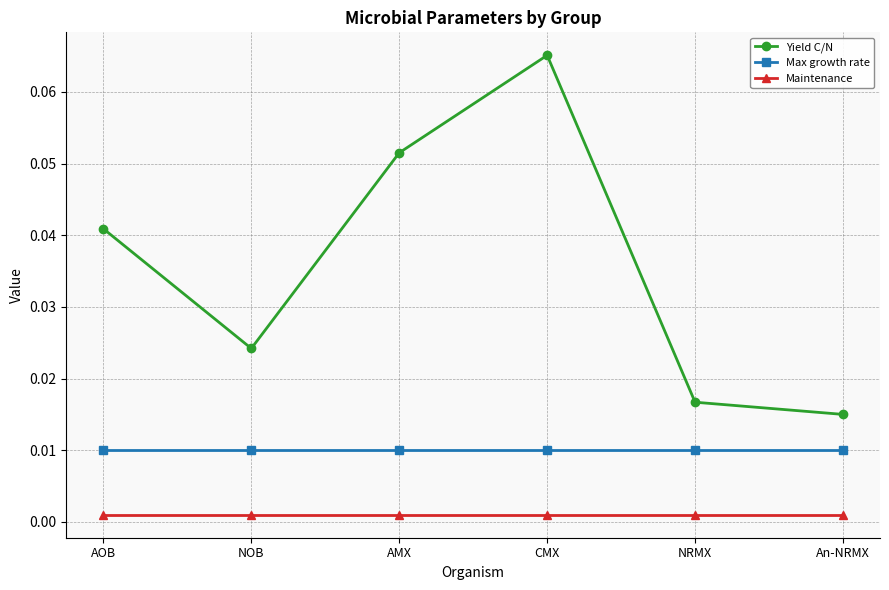

At which category does Yield C/N reach its first local valley?

NOB